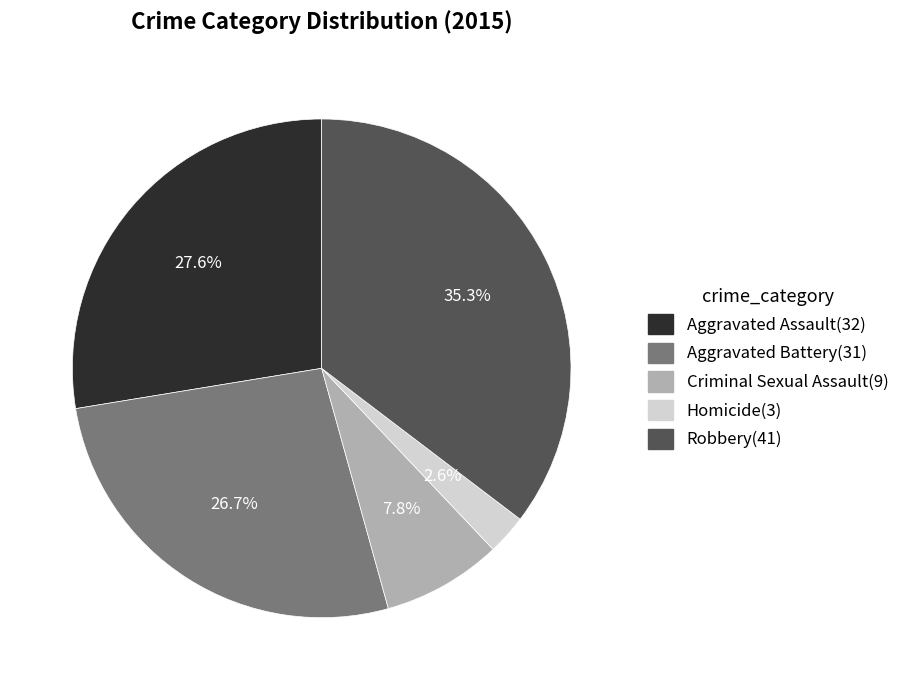

How many segments does this pie chart have?

5